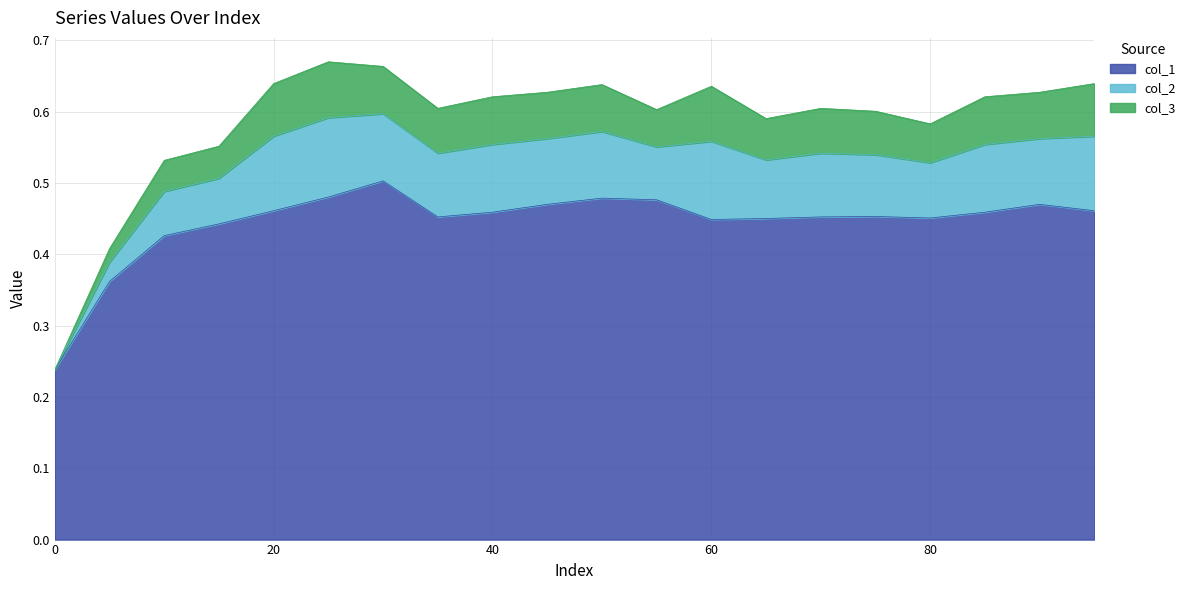

True or false: col_3 has more than 2 points higher than both neighbors.

True